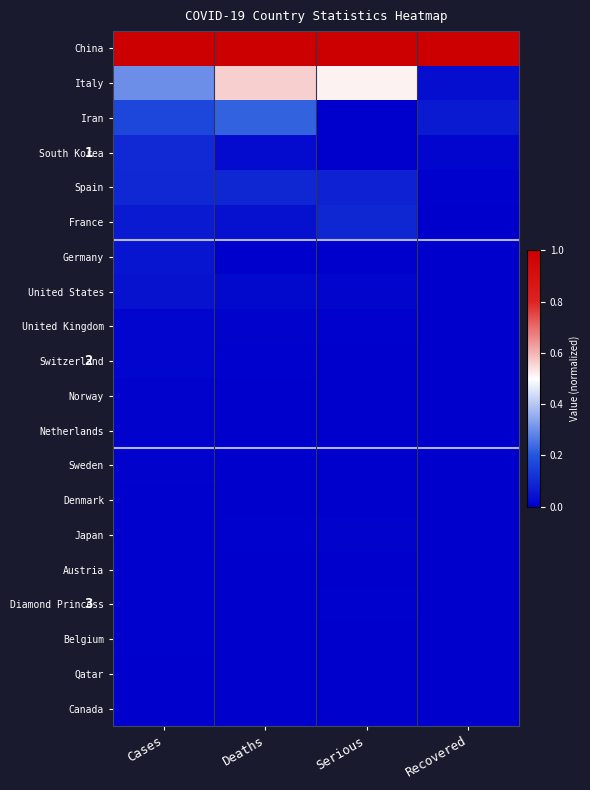

How many distinct data groups are displayed?

20